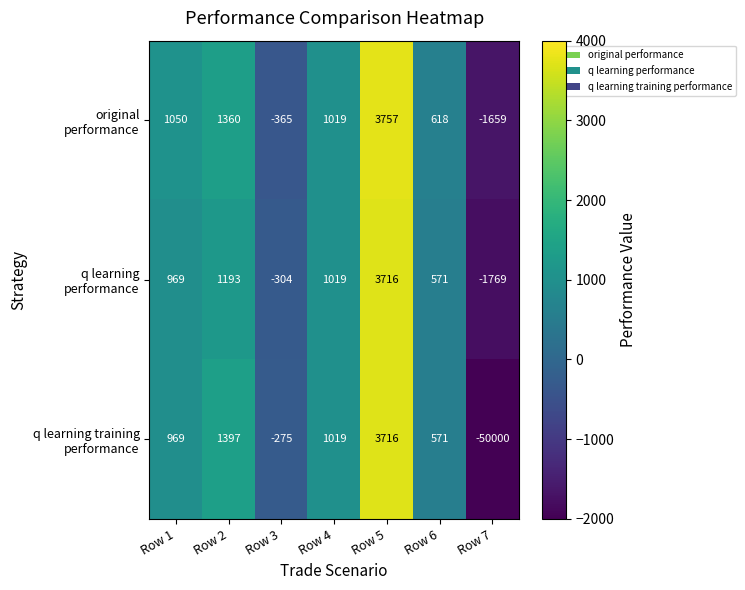

What is the spread (max minus min) of values at Row 6?

47